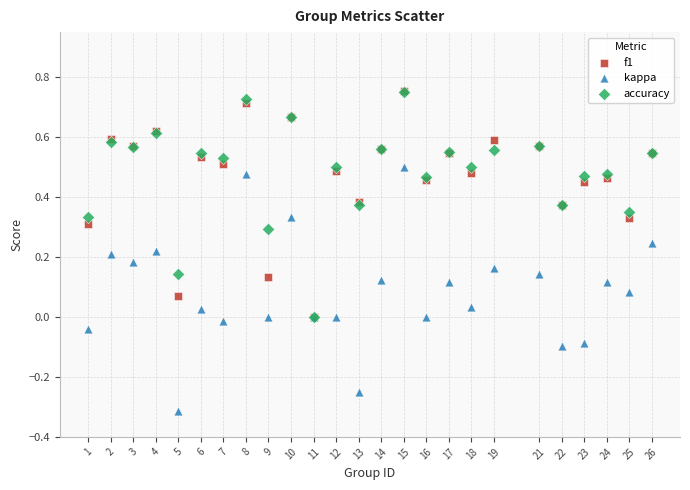

Which series has the widest spread of Y values?

kappa